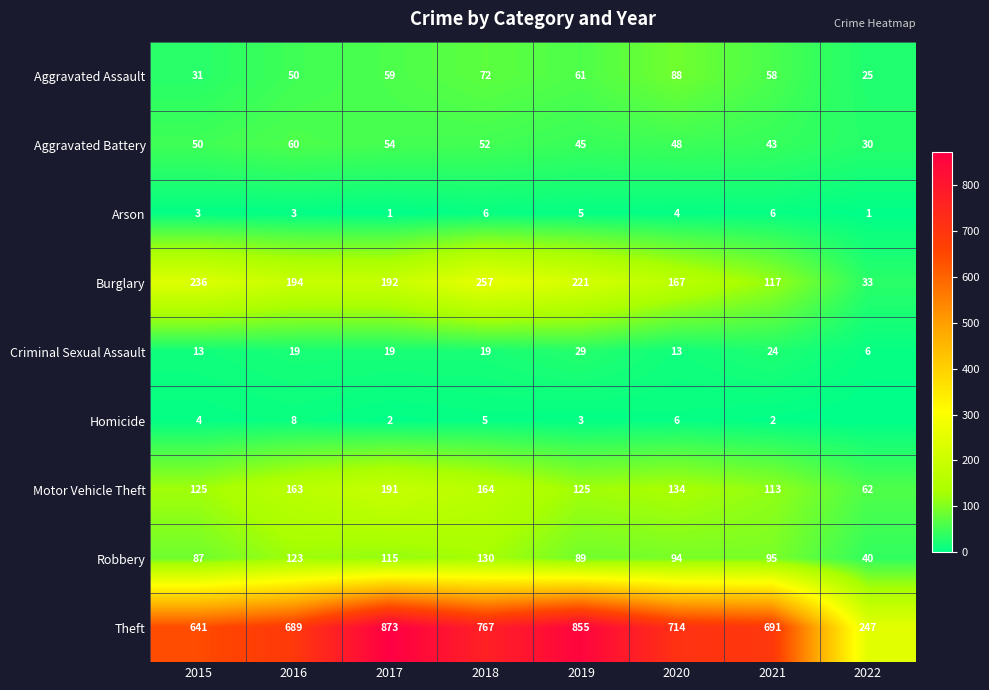

What is the difference between the maximum and second lowest values in the Robbery series?

43